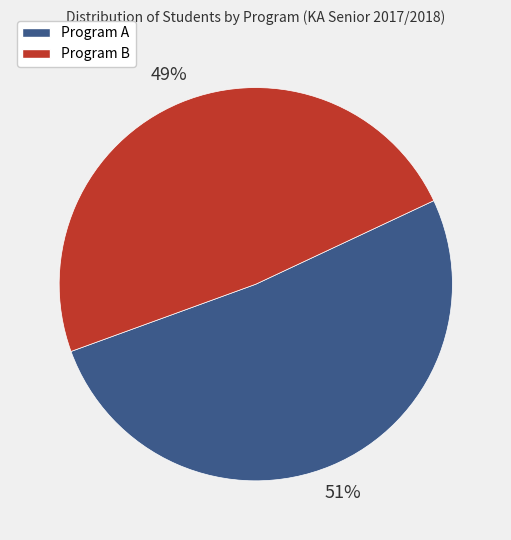

Between Program A and Program B, which is larger?

Program A